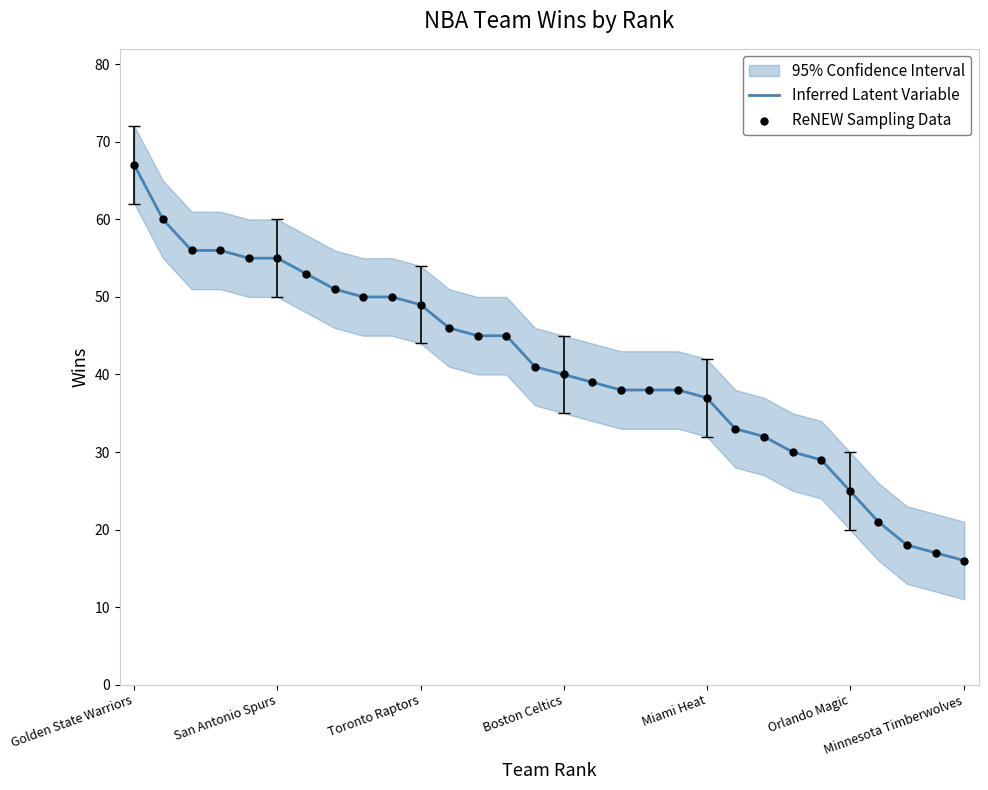

Which series contains the highest Y value?

Inferred Latent Variable